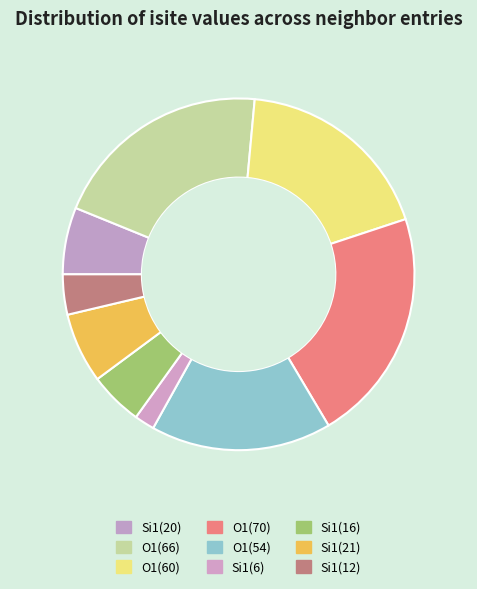

Count the number of slices in the pie.

9